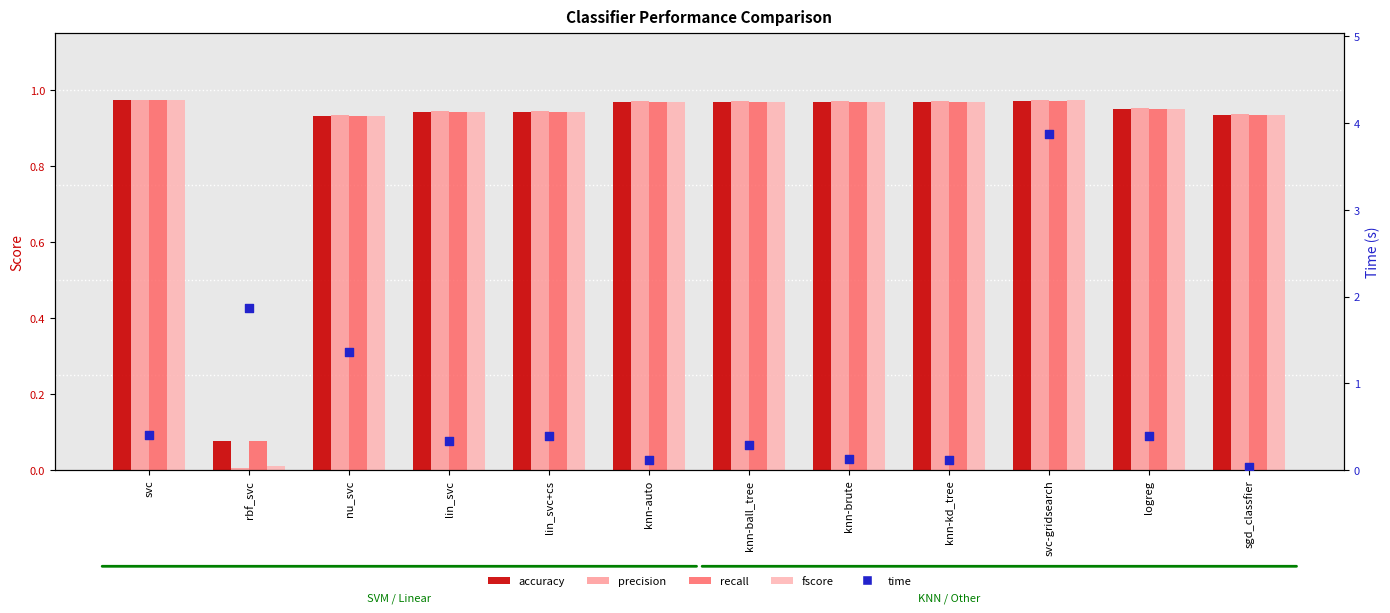

Is the value of precision at rbf_svc greater than the value of accuracy at sgd_classfier?

No